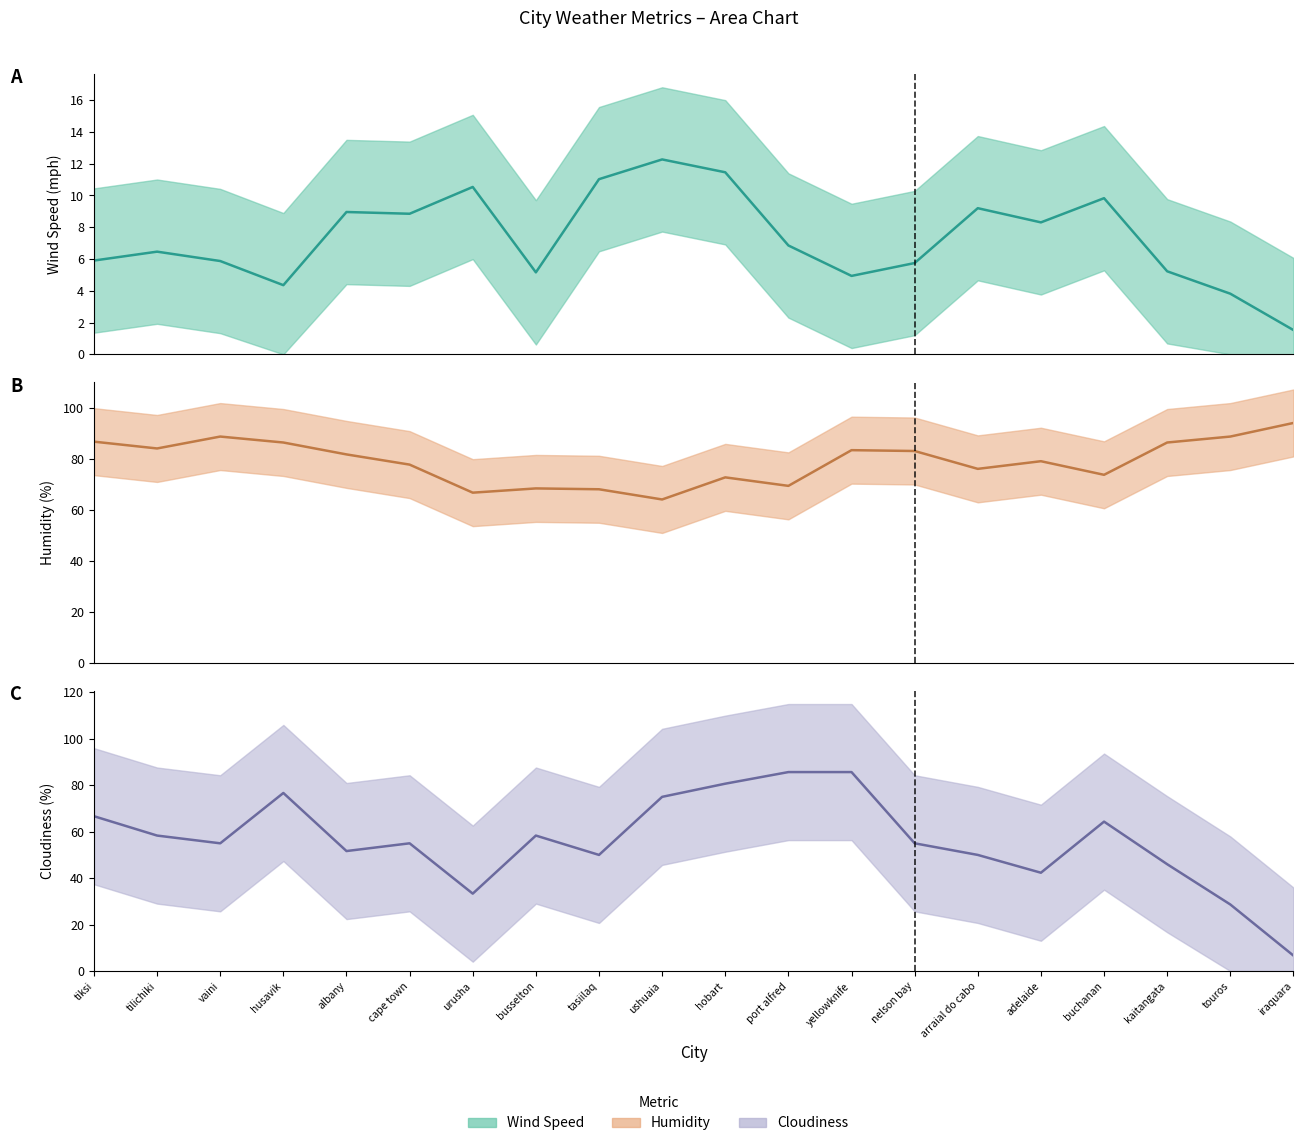

List the series in order of their peak value, highest first.

Humidity (smoothed), Cloudiness (smoothed), Wind Speed (smoothed)